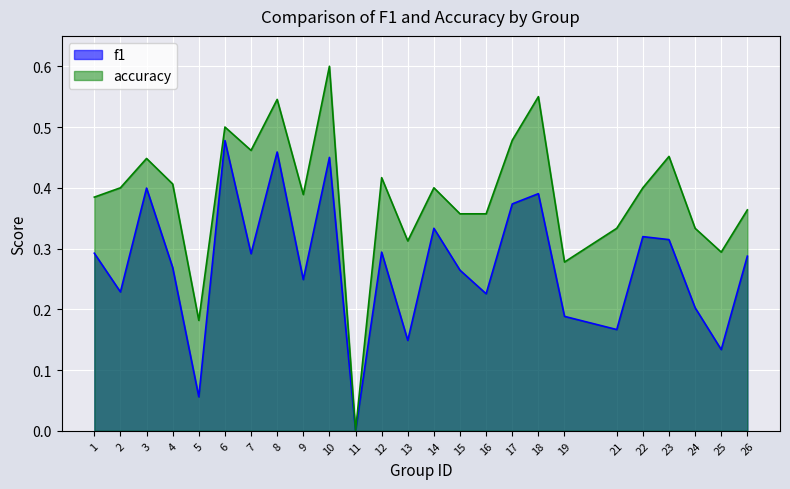

How many interior local valleys does the f1 series have?

9